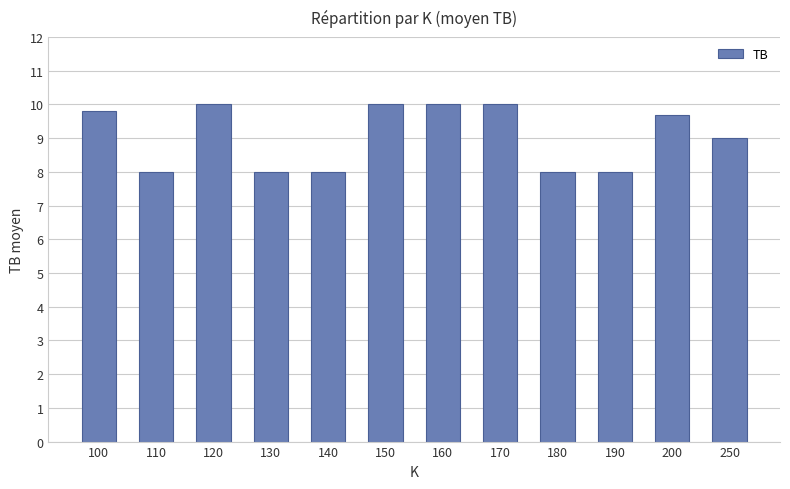

Between 180 and 150, which is larger?

150